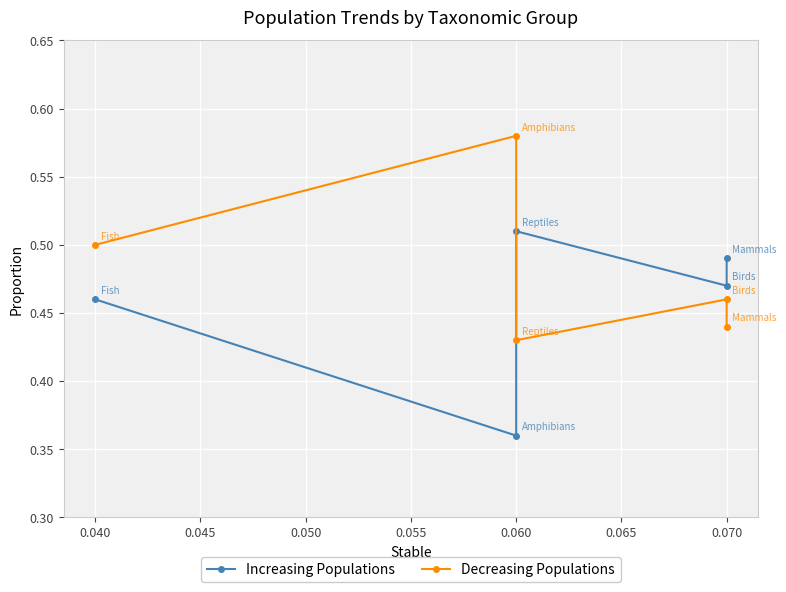

True or false: Decreasing Populations and Increasing Populations cross at least once.

True